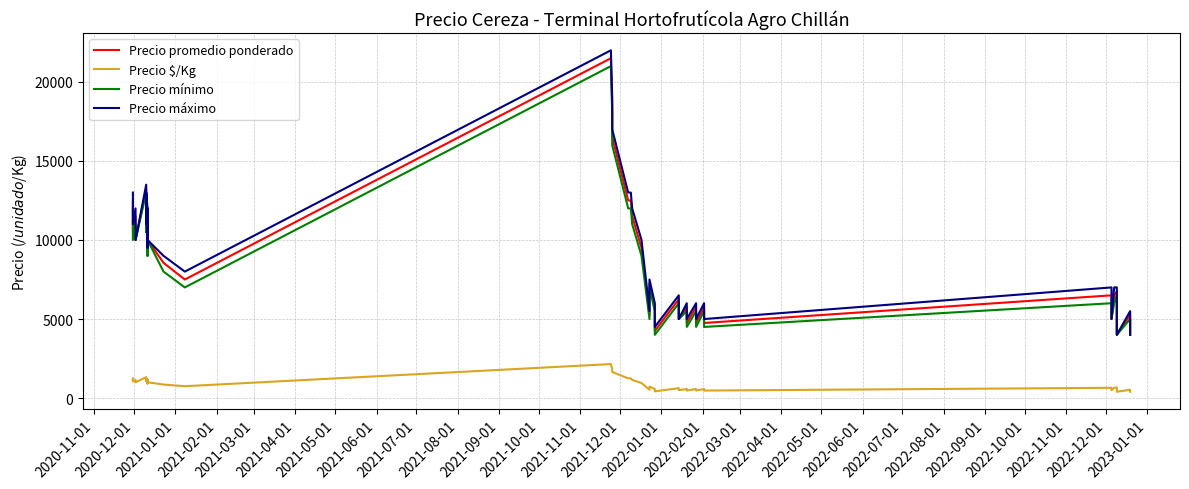

What is the highest value of the Precio máximo series?

22000